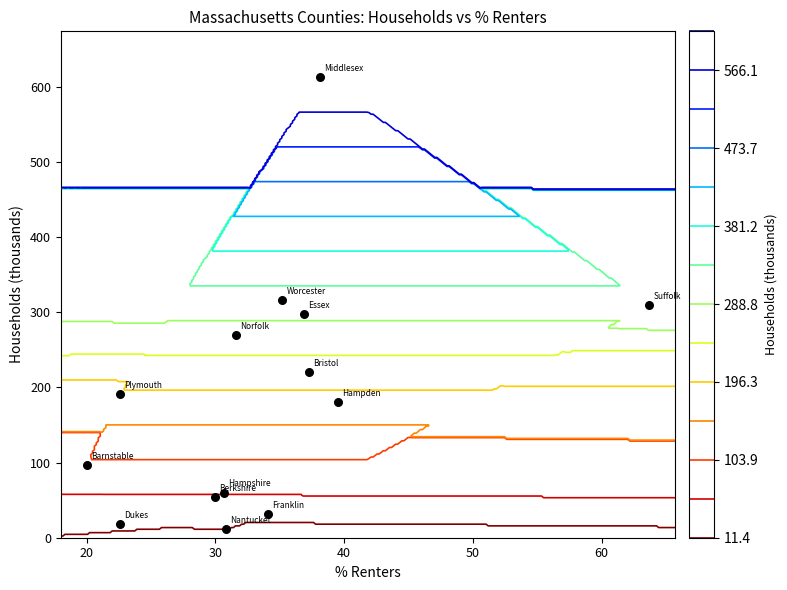

Reading right to left, list all the values displayed in this chart.

316.2	309.9	191.0	269.7	11.4	612.4	60.0	180.0	30.9	297.9	18.1	220.5	53.8	96.5